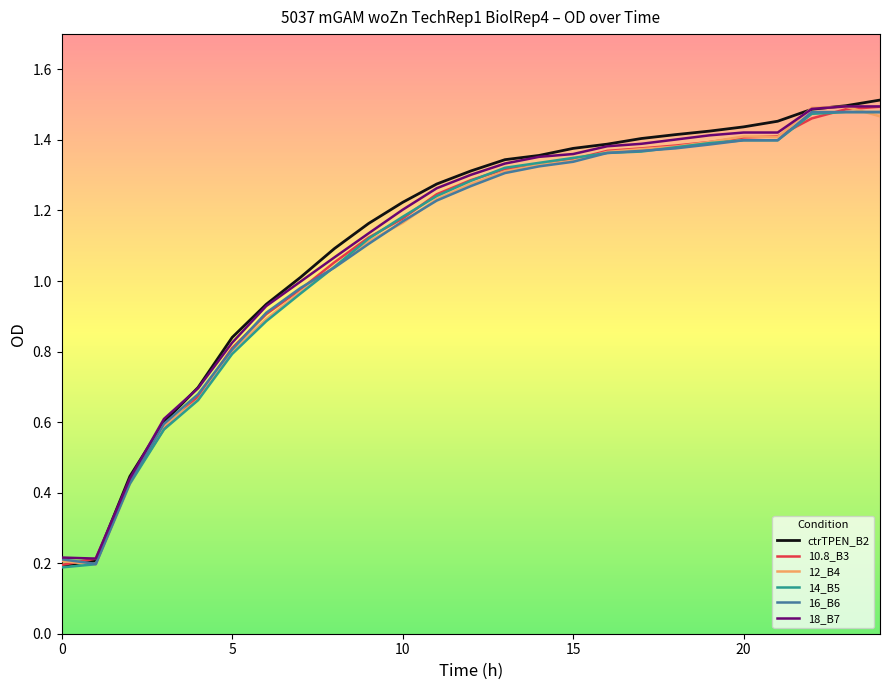

Is this an area chart (filled region under the line)?

No